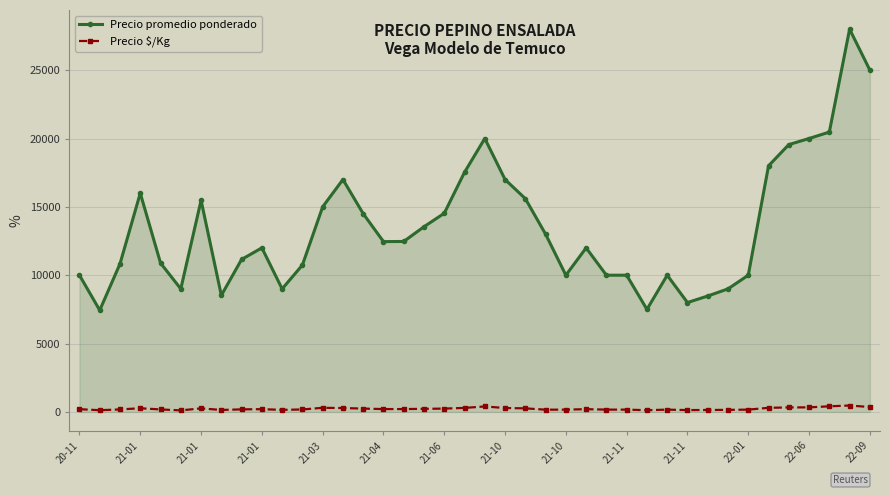

List the series in order of their peak value, lowest first.

Precio $/Kg, Precio promedio ponderado